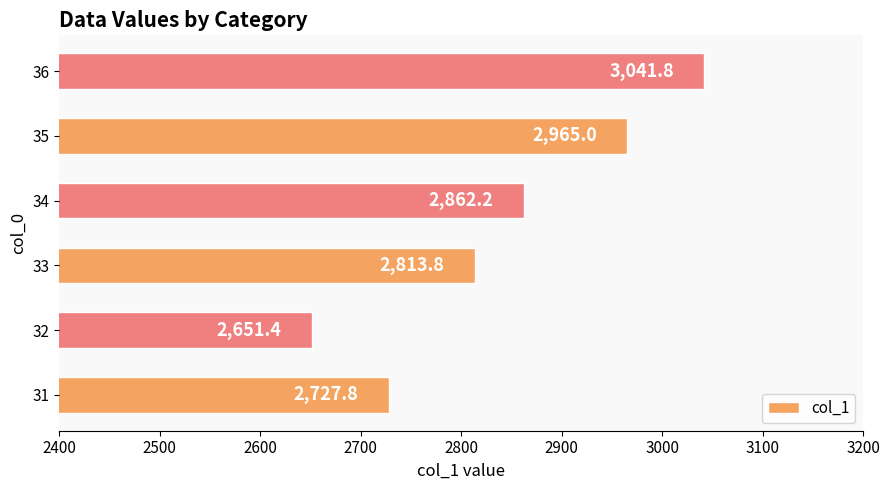

How many data points does each series have?

6